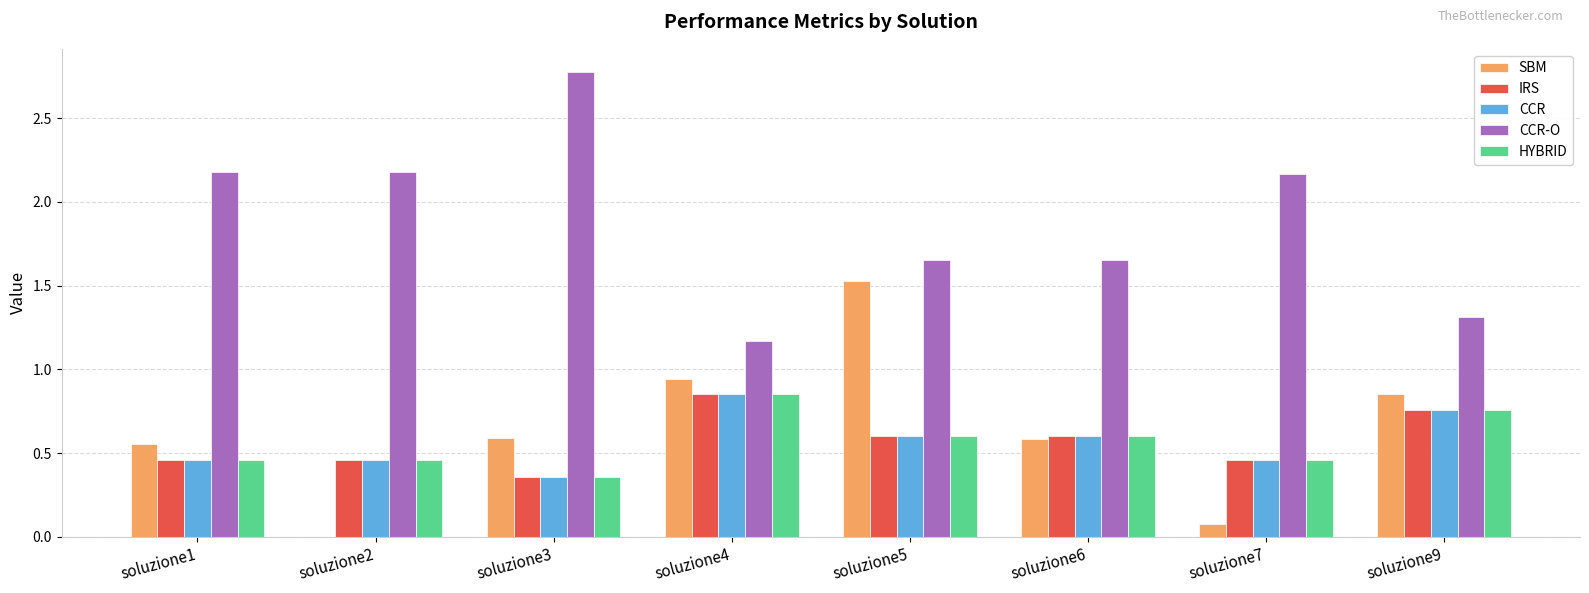

True or false: HYBRID has a value of 0.7 at soluzione1.

False